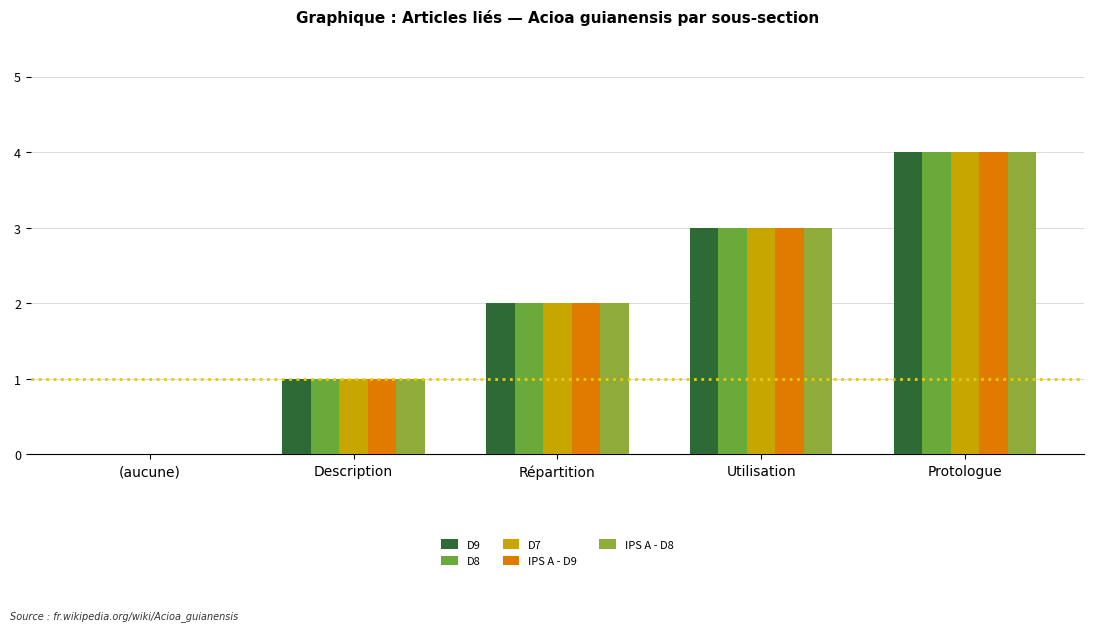

At Description, list the series in order from largest to smallest.

D9, D8, D7, IPS A - D9, IPS A - D8